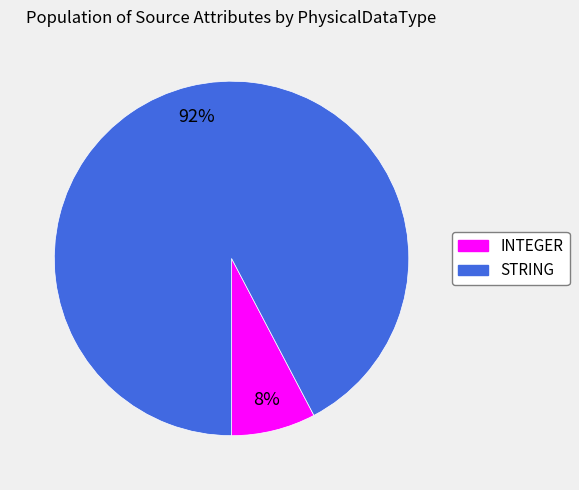

To the nearest percent, what percentage of the pie is STRING?

92%